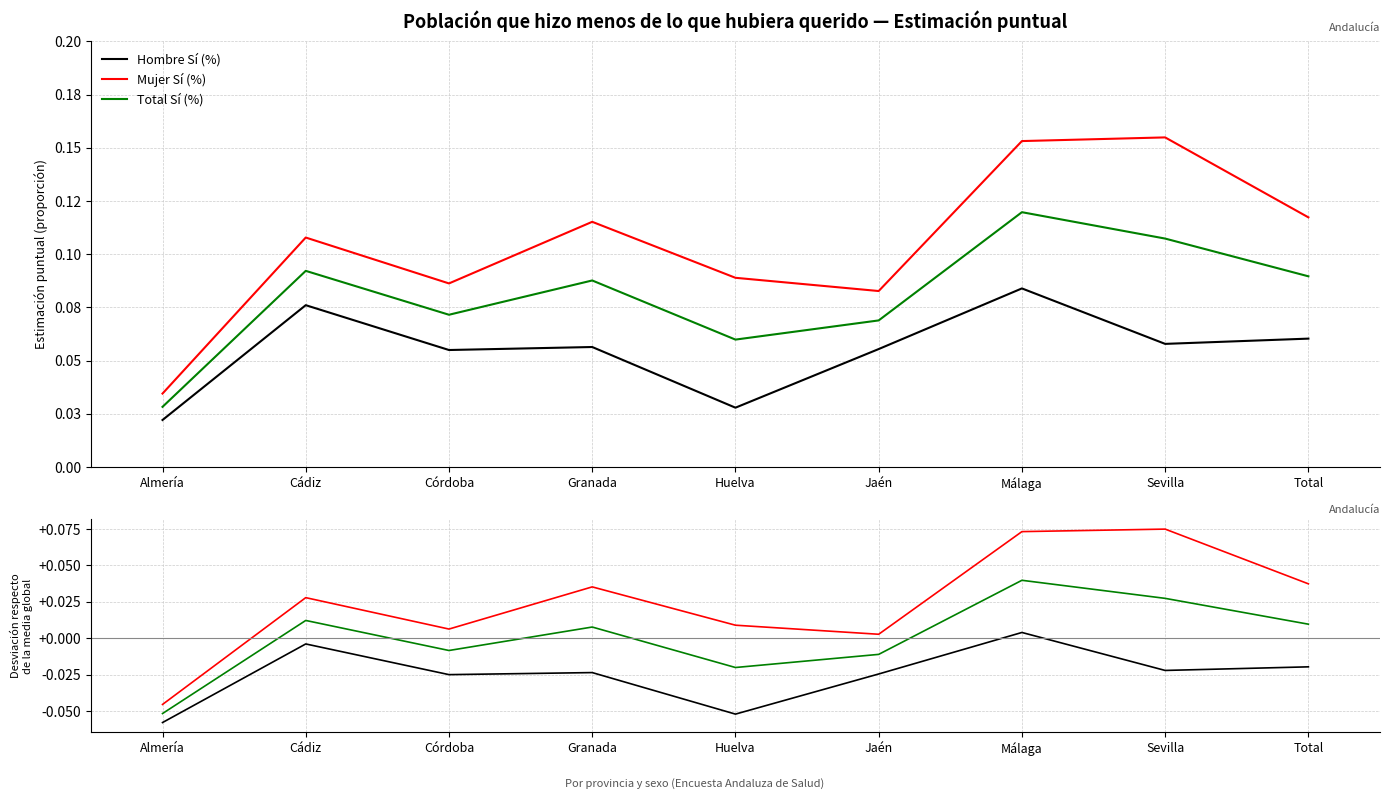

Reading left to right, extract all data points from this chart.

Hombre Sí (%): Almería=-0.1	Cádiz=-0.0	Córdoba=-0.0	Granada=-0.0	Huelva=-0.1	Jaén=-0.0	Málaga=0.0	Sevilla=-0.0	Total=-0.0
Mujer Sí (%): Almería=-0.0	Cádiz=0.0	Córdoba=0.0	Granada=0.0	Huelva=0.0	Jaén=0.0	Málaga=0.1	Sevilla=0.1	Total=0.0
Total Sí (%): Almería=-0.1	Cádiz=0.0	Córdoba=-0.0	Granada=0.0	Huelva=-0.0	Jaén=-0.0	Málaga=0.0	Sevilla=0.0	Total=0.0